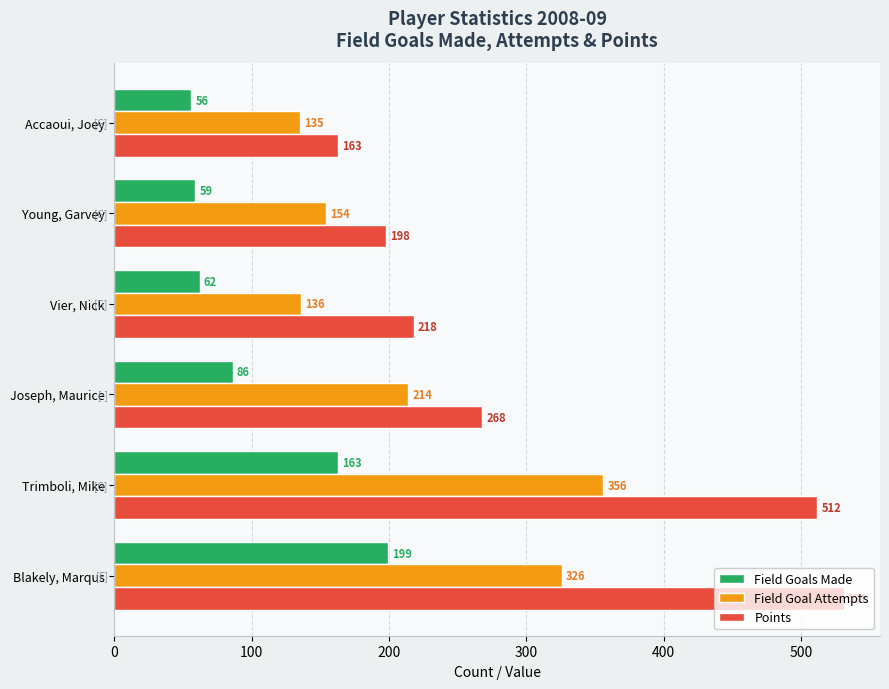

Which series has the largest range (max minus min)?

Points